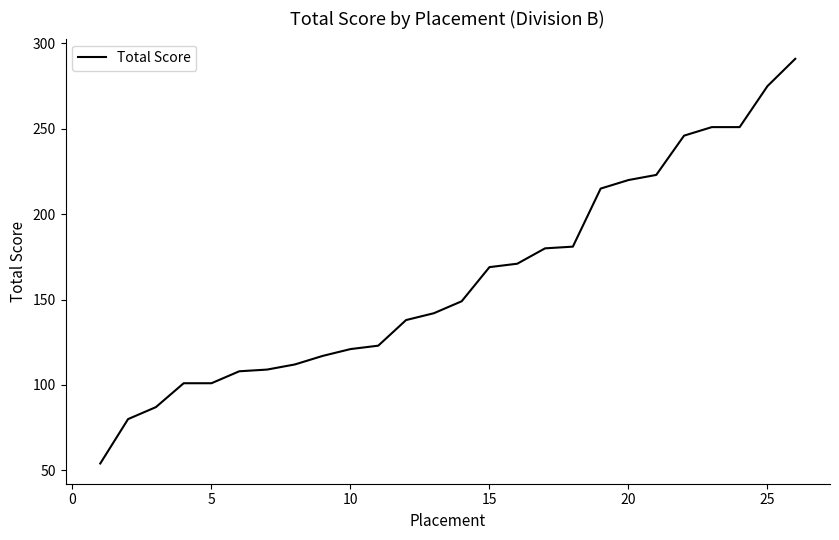

How many lines are shown in the chart?

1